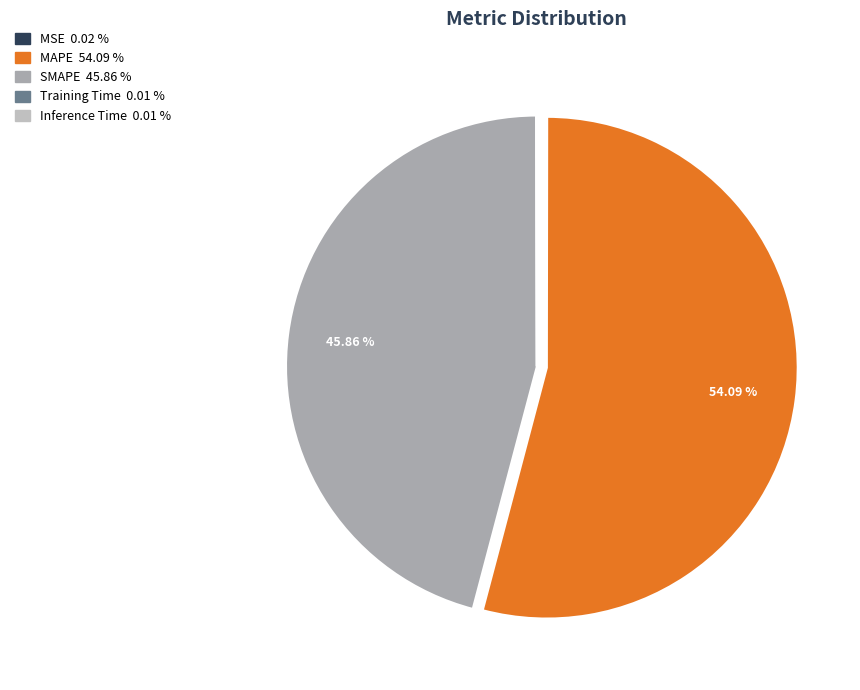

Is it true that MAPE is 54% of the pie?

True